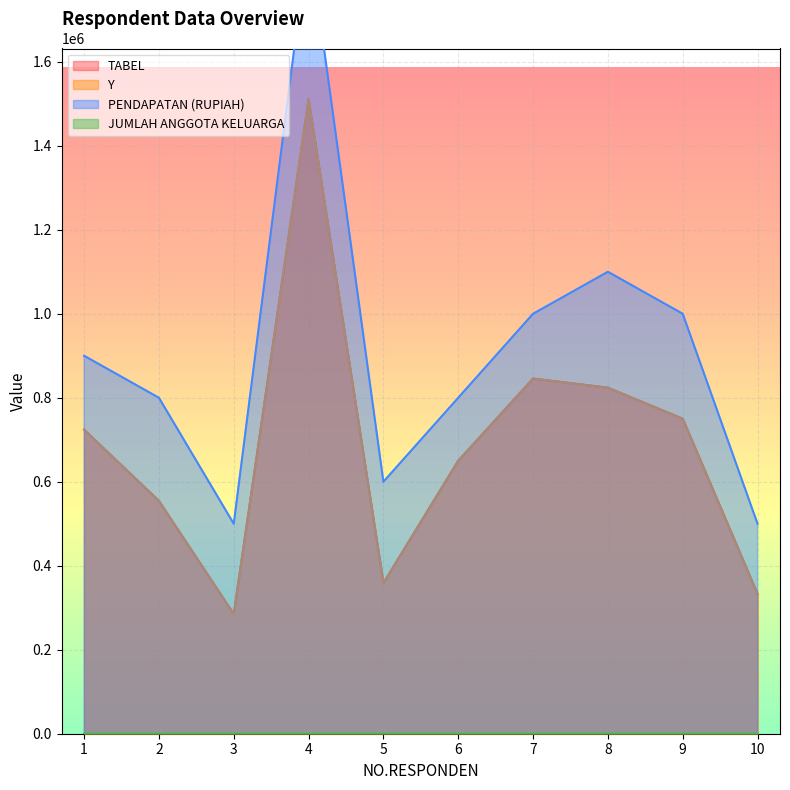

True or false: Y has a value of 650015.6 at 6.

True